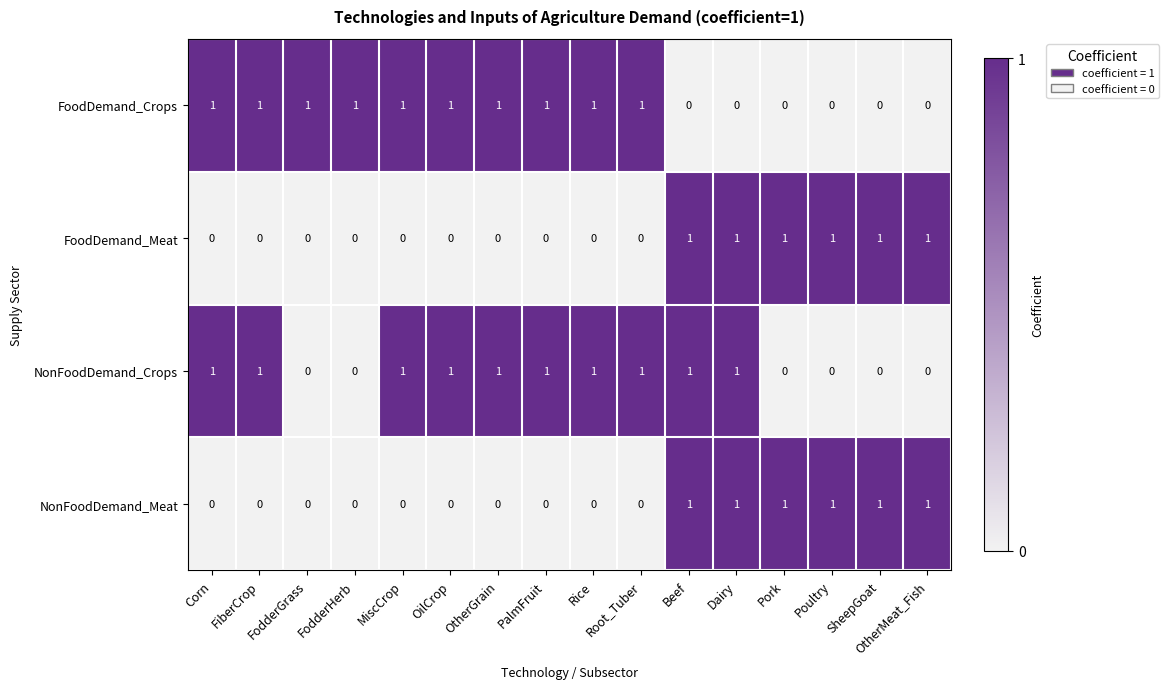

How many FoodDemand_Meat values are between 0 and 1?

16